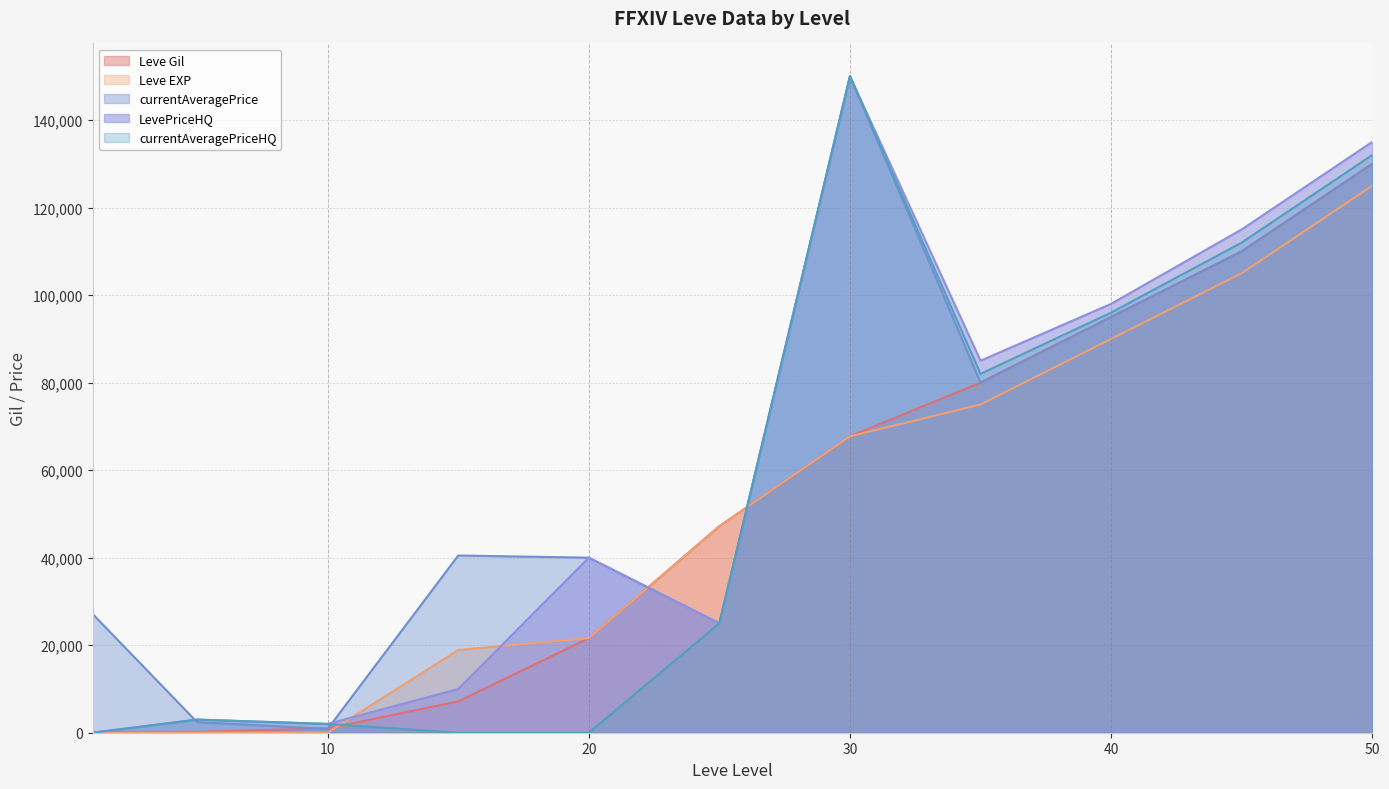

How many lines are shown in the chart?

5